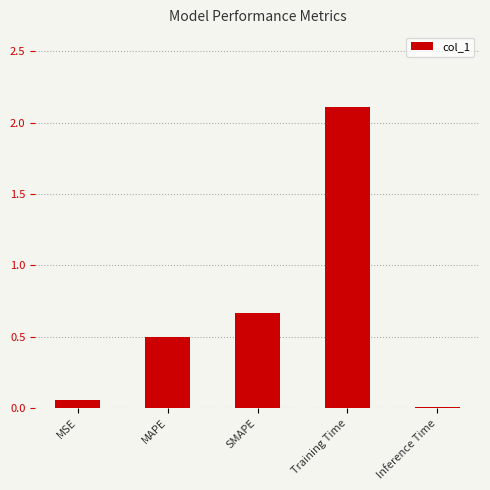

Read the value at MAPE.

0.5